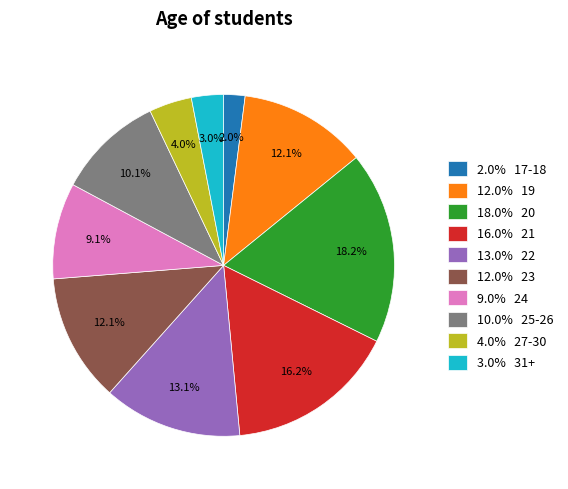

Which category has the smallest portion of the pie?

2.0% 17-18